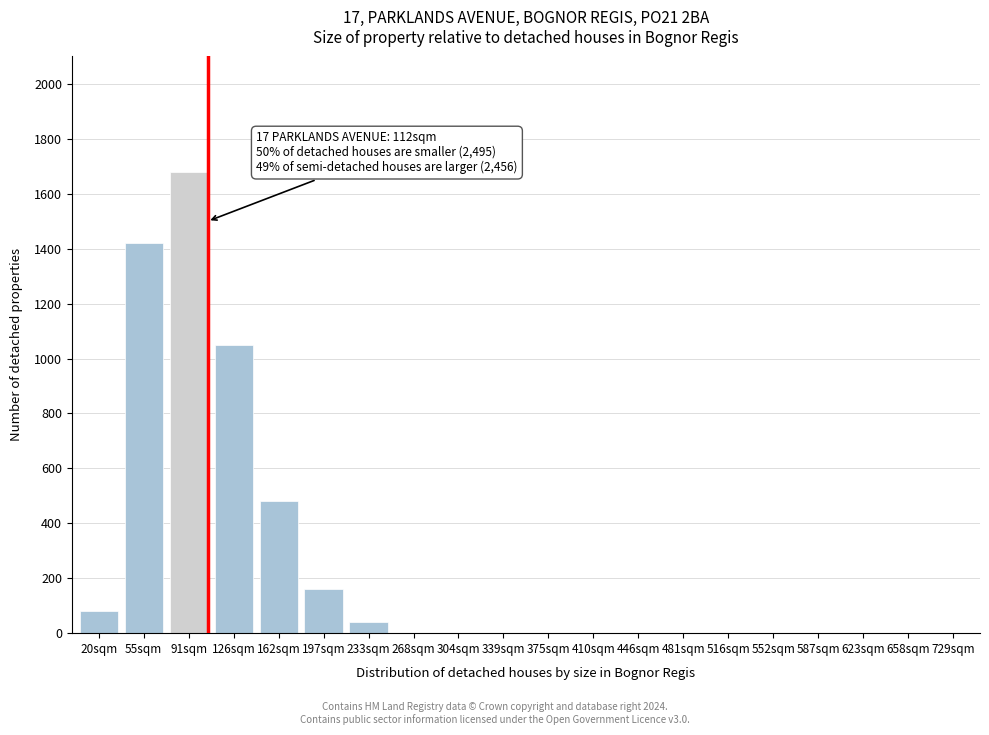

Reading left to right, what are all the values shown in this chart?

20sqm=80	55sqm=1420	91sqm=1680	126sqm=1050	162sqm=480	197sqm=160	233sqm=40	268sqm=0	304sqm=0	339sqm=0	375sqm=0	410sqm=0	446sqm=0	481sqm=0	516sqm=0	552sqm=0	587sqm=0	623sqm=0	658sqm=0	729sqm=0